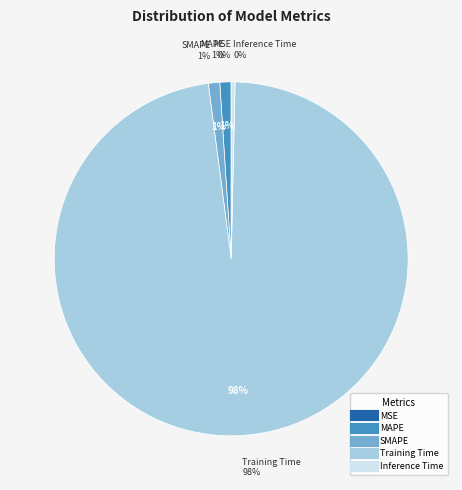

Which slice is the smallest?

MSE